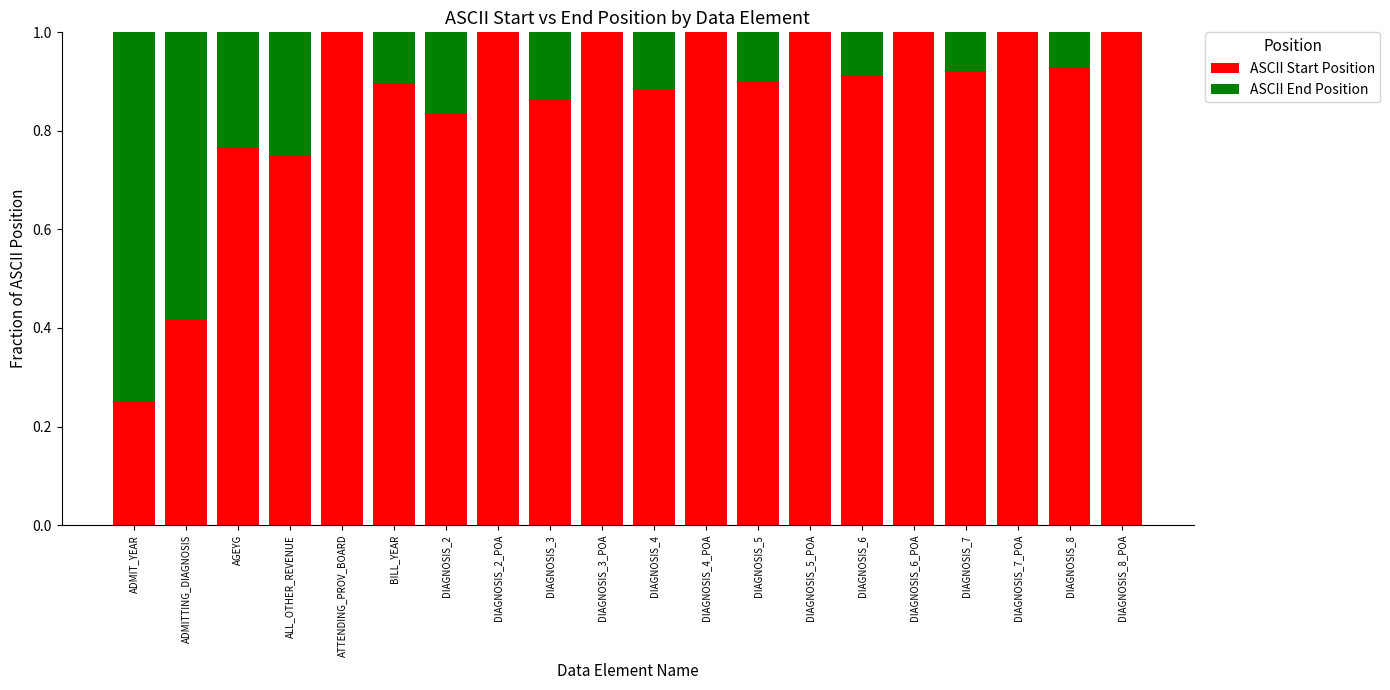

The value of ASCII Start Position at DIAGNOSIS_4_POA is 1.0. True or false?

True